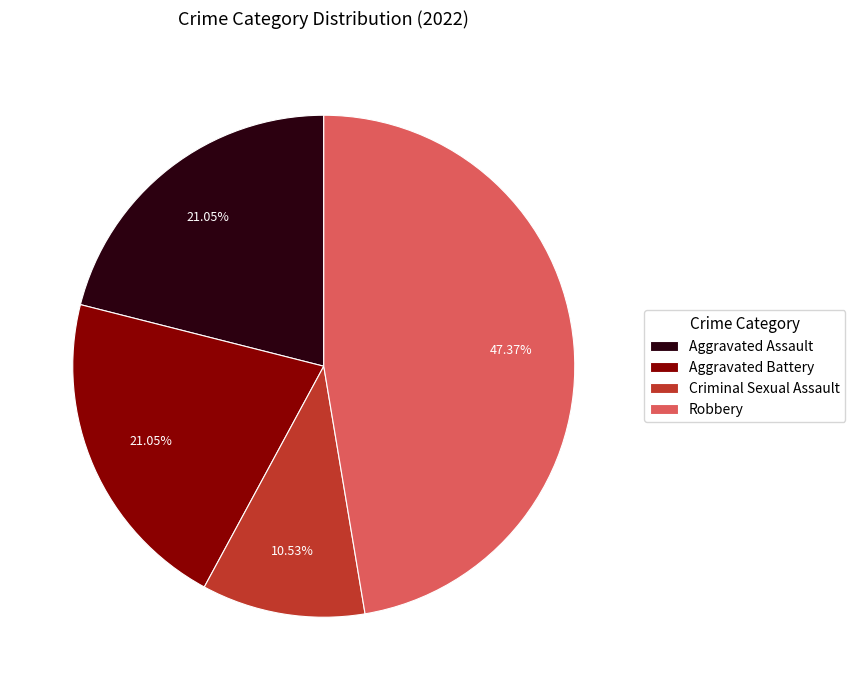

To the nearest percent, what percentage of the pie is Aggravated Assault?

21%